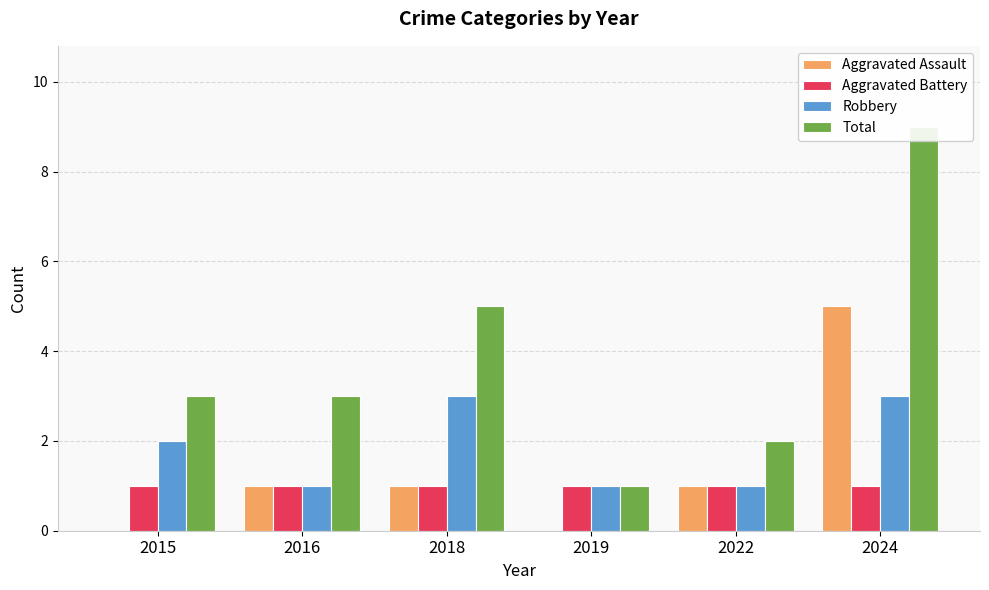

At how many categories does at least one series exceed 2?

4